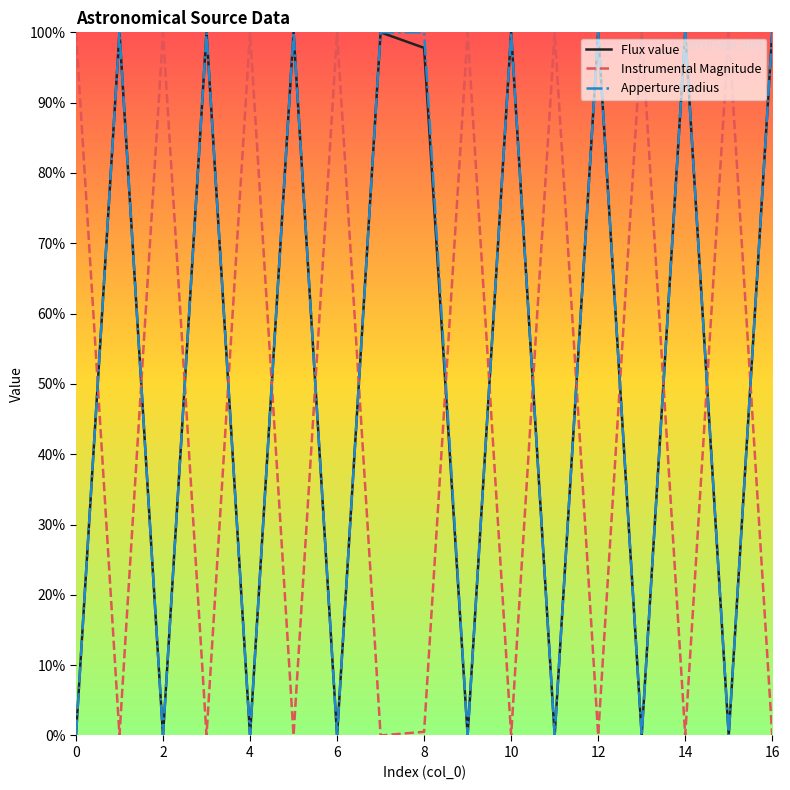

In Flux value, how many points are lower than both neighbors (excluding endpoints)?

7